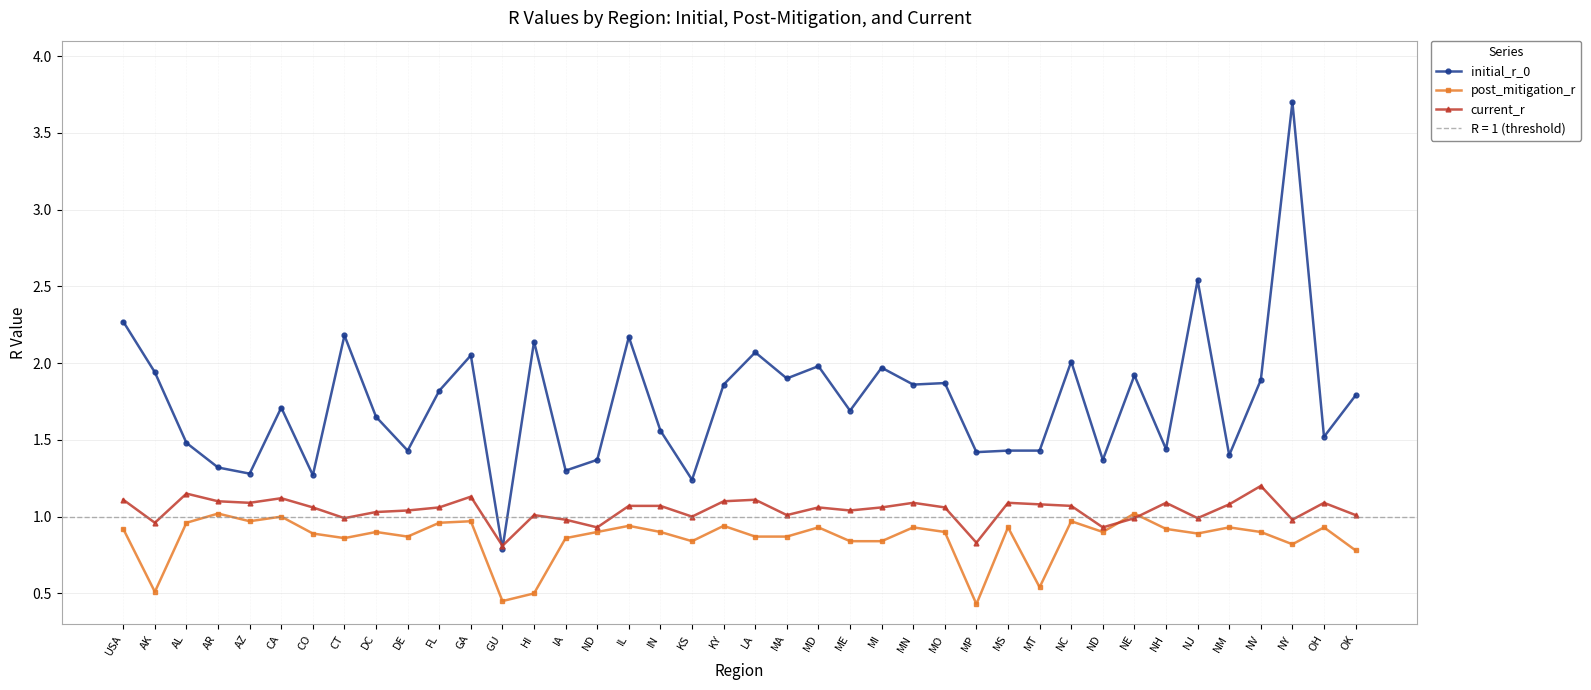

Which has a higher value, MT or USA?

USA